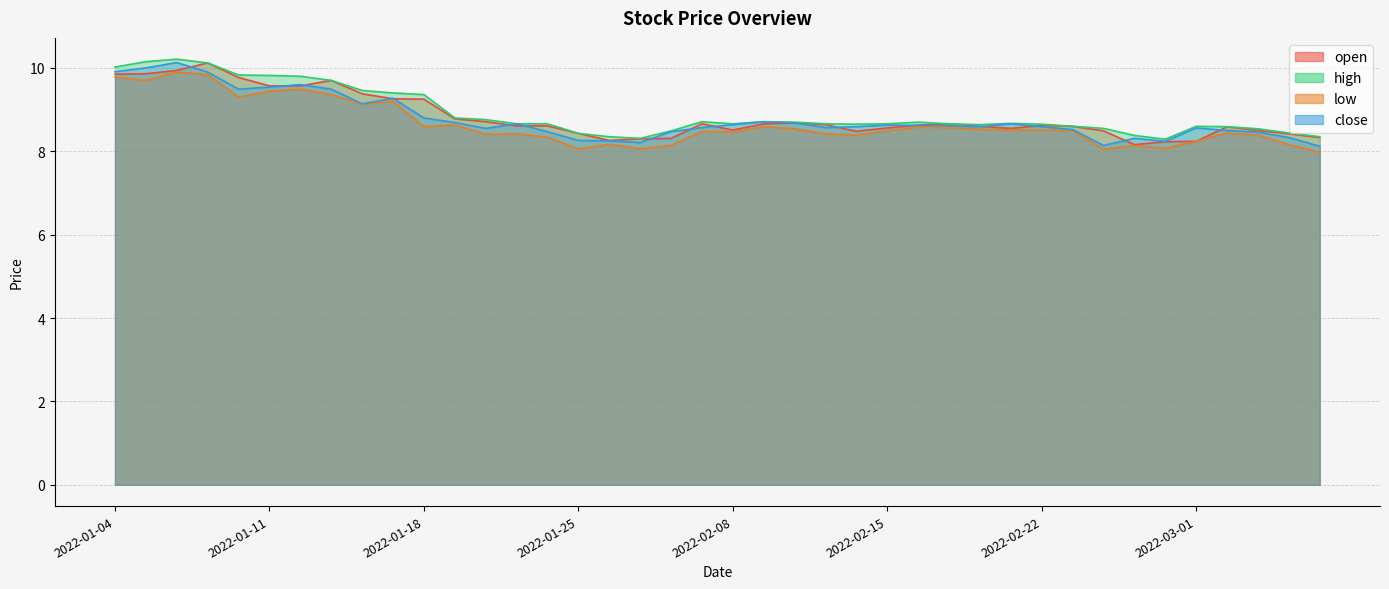

What are all the series names shown in the legend?

open, high, low, close